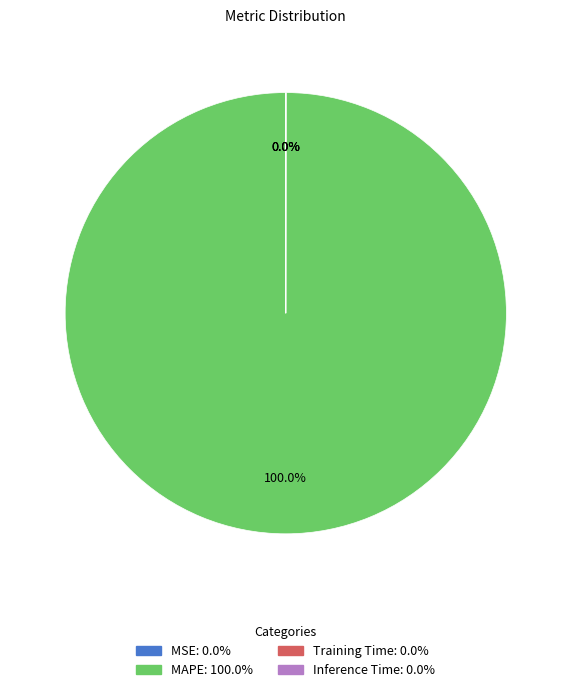

Is there a majority slice in this chart?

Yes